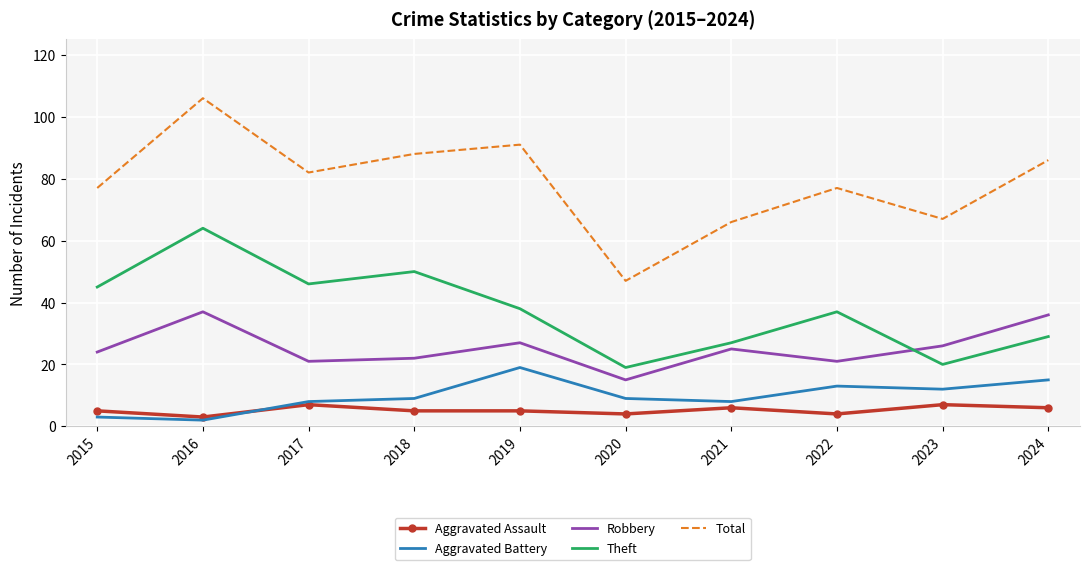

True or false: Theft and Aggravated Battery intersect in this chart.

False